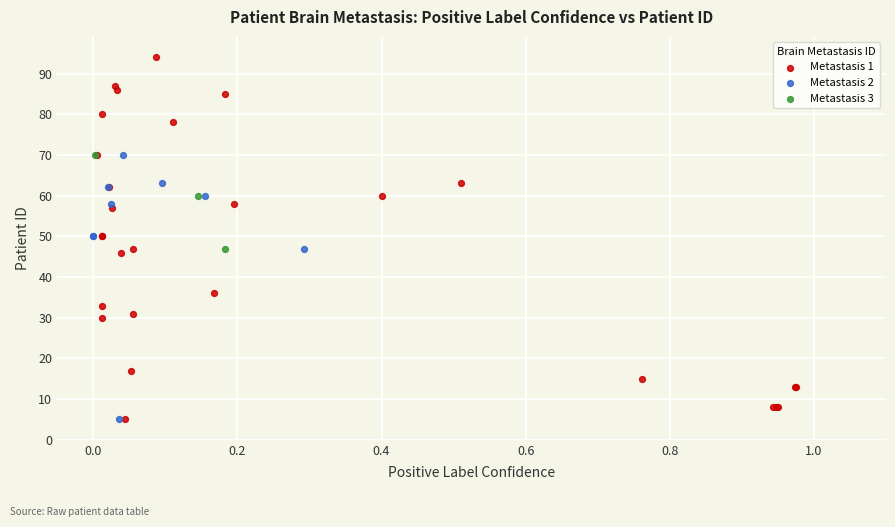

Which series has the largest Y range (max minus min)?

Metastasis 1